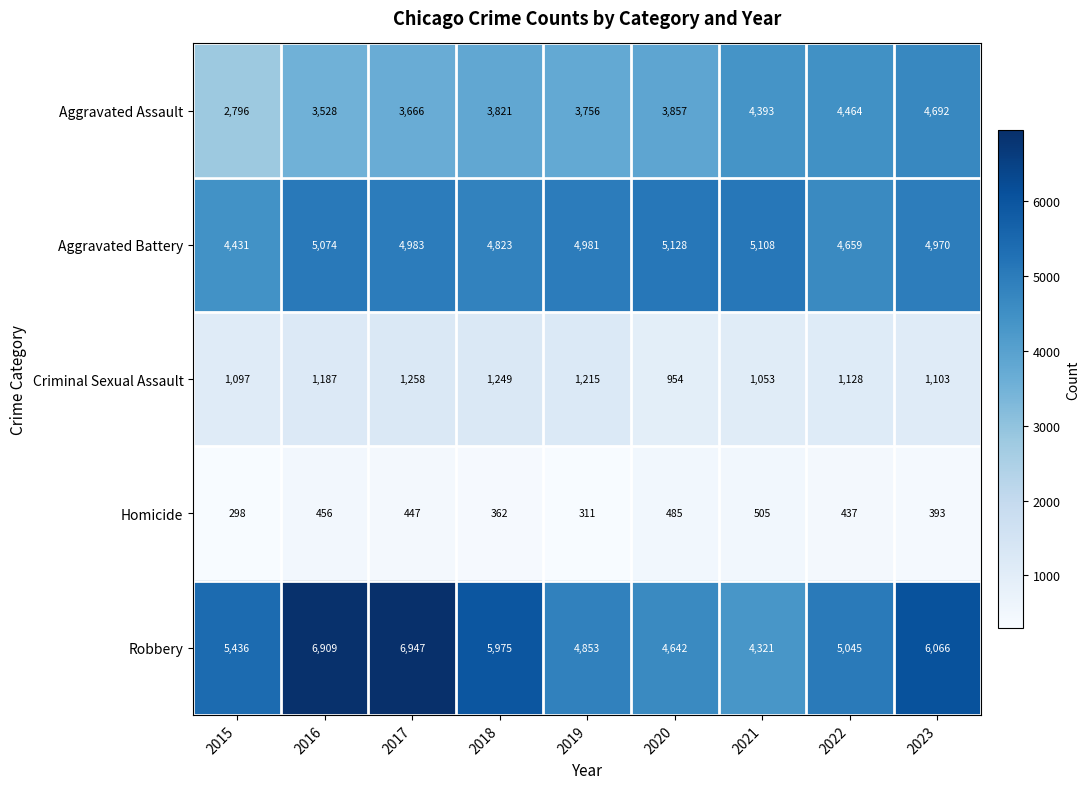

Which series has the largest total across all categories?

Robbery